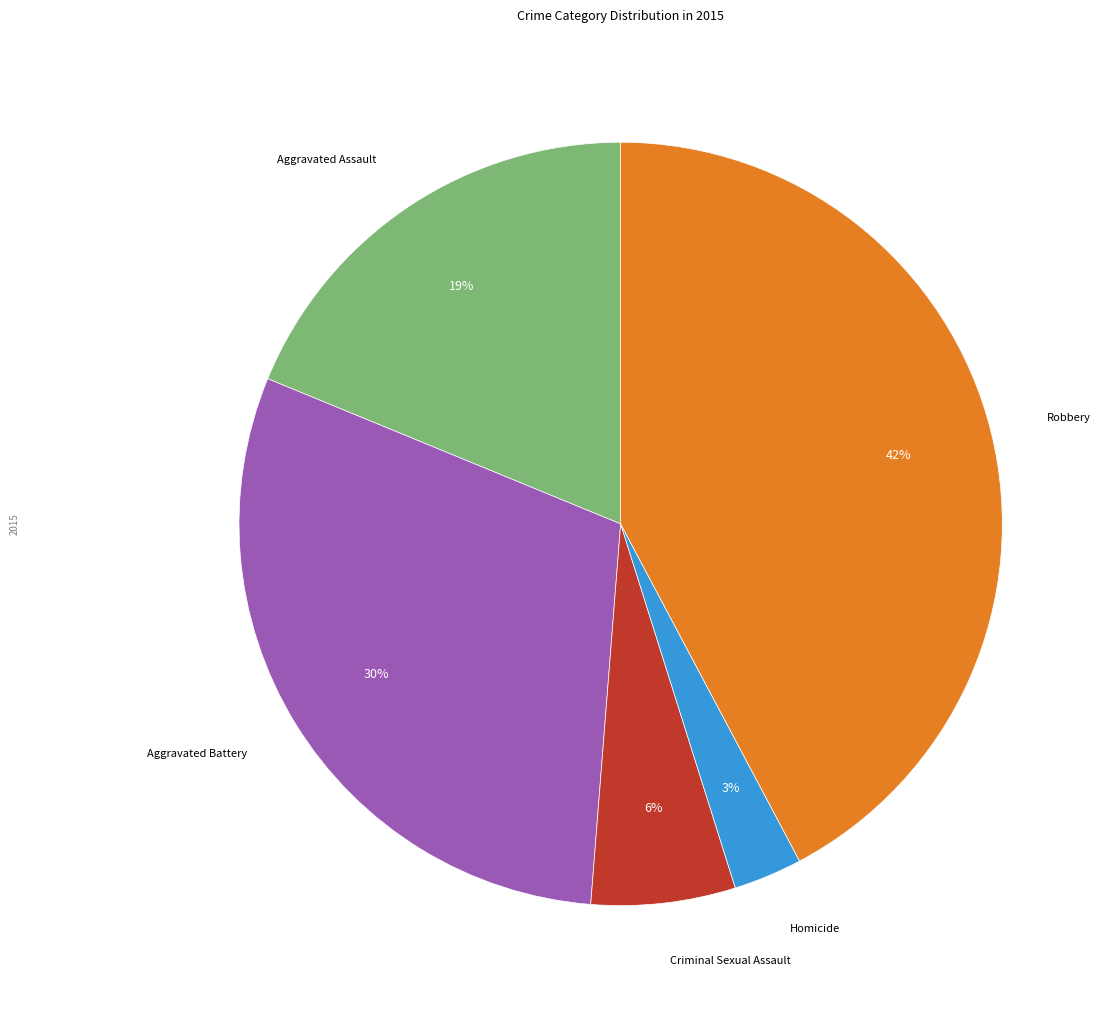

To the nearest percent, what is the average slice percentage?

20%